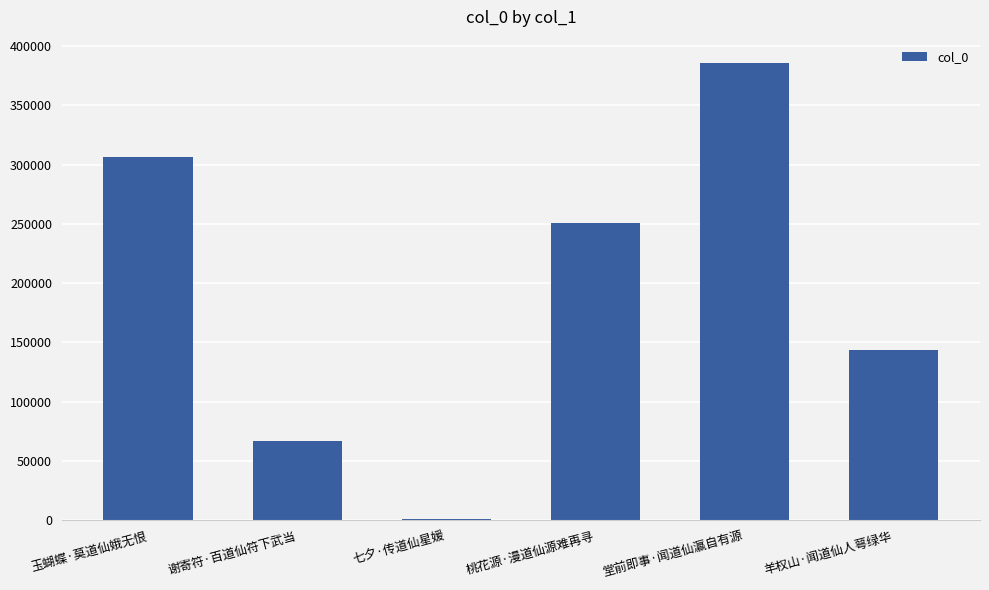

Reading left to right, transcribe all the data shown in this chart.

玉蝴蝶·莫道仙娥无恨=306492	谢寄符·百道仙符下武当=67167	七夕·传道仙星媛=987	桃花源·漫道仙源难再寻=250692	堂前即事·闻道仙瀛自有源=385965	羊权山·闻道仙人萼绿华=143387